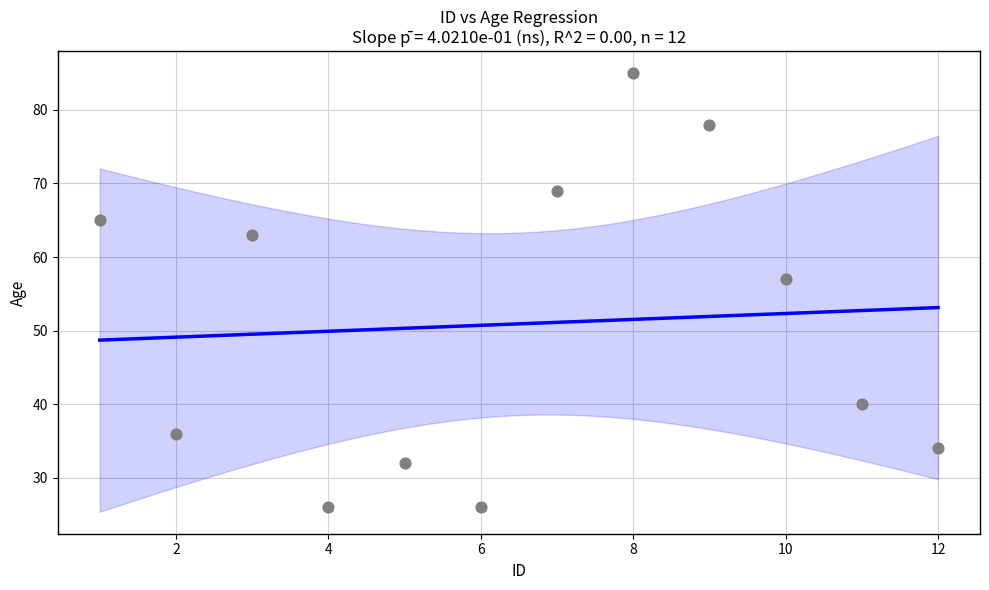

What is the range of X values (max minus min)?

11